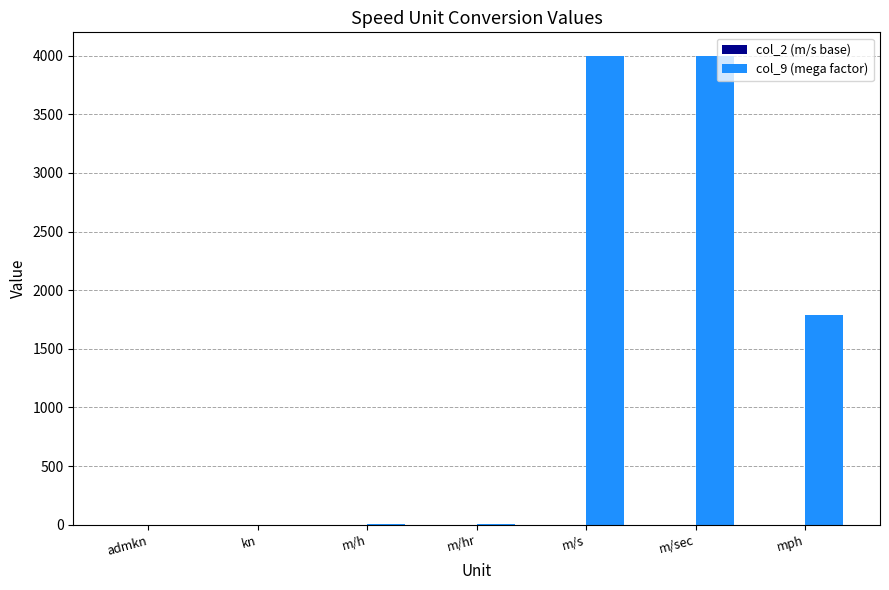

How many distinct data groups are displayed?

2